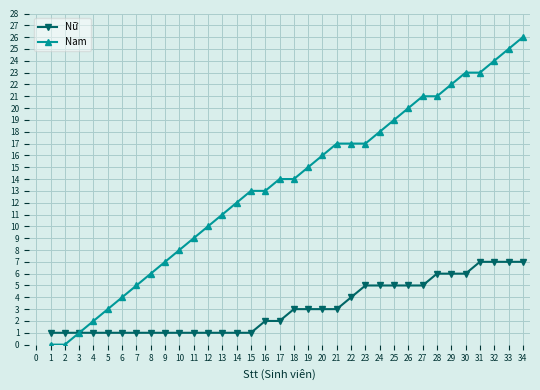

Is this an area chart (filled region under the line)?

No